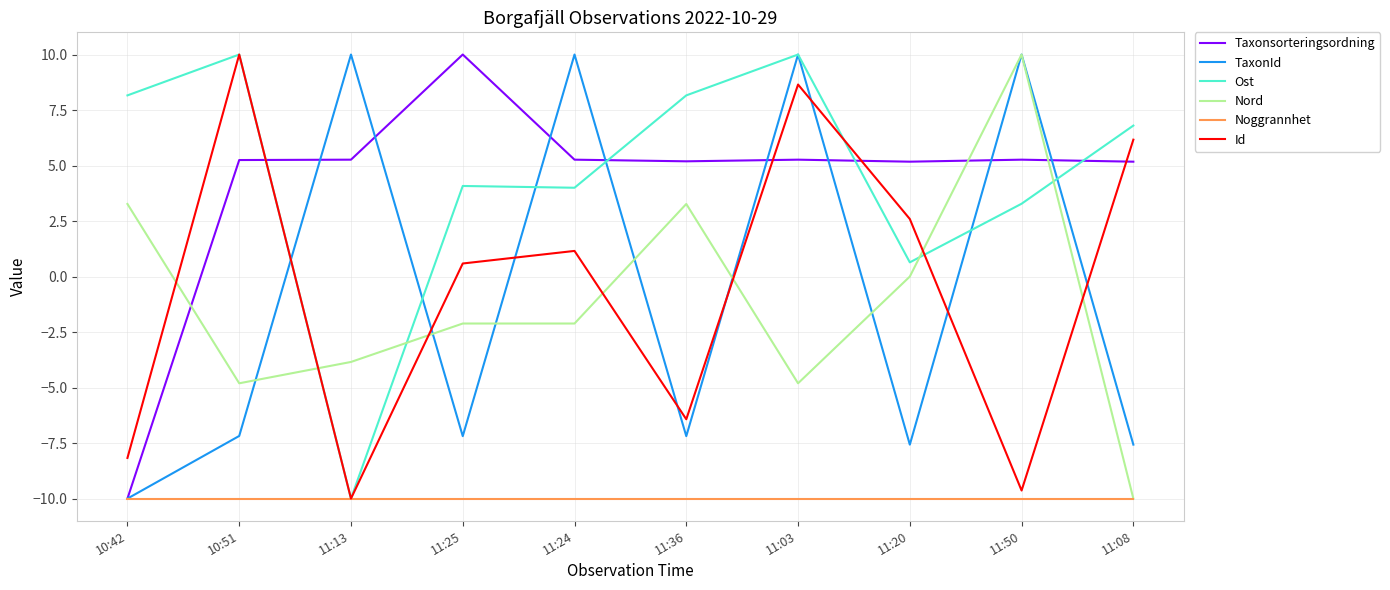

At which category does TaxonId reach its first local peak?

11:13